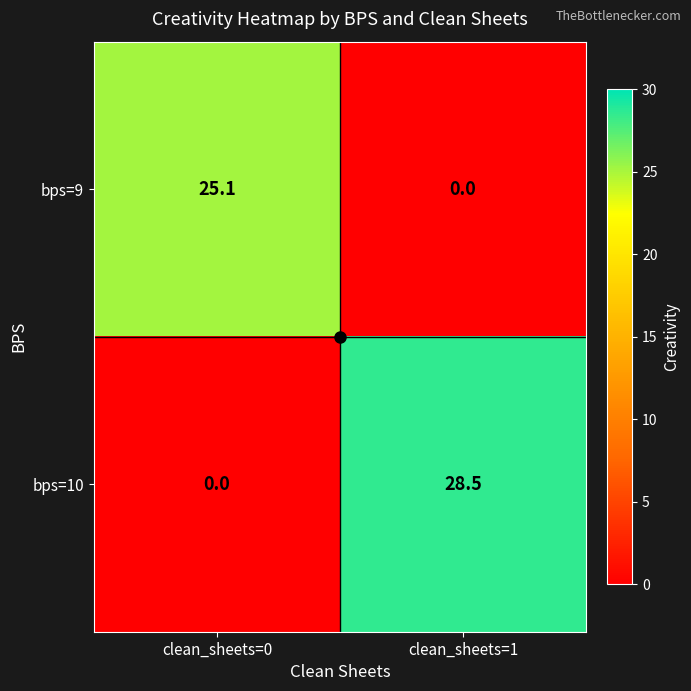

Which category has the lowest value in the bps=10 series?

clean_sheets=0